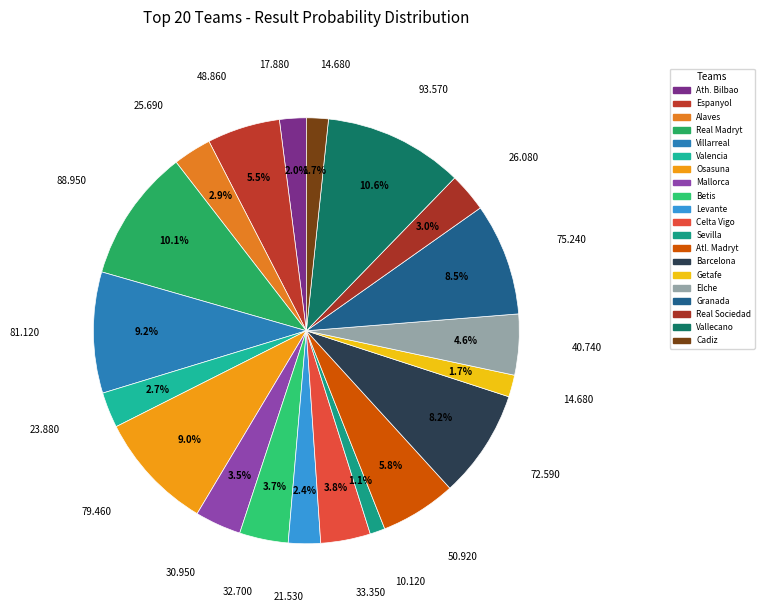

Approximately how many times larger is the value at Cadiz compared to Osasuna?

0.2